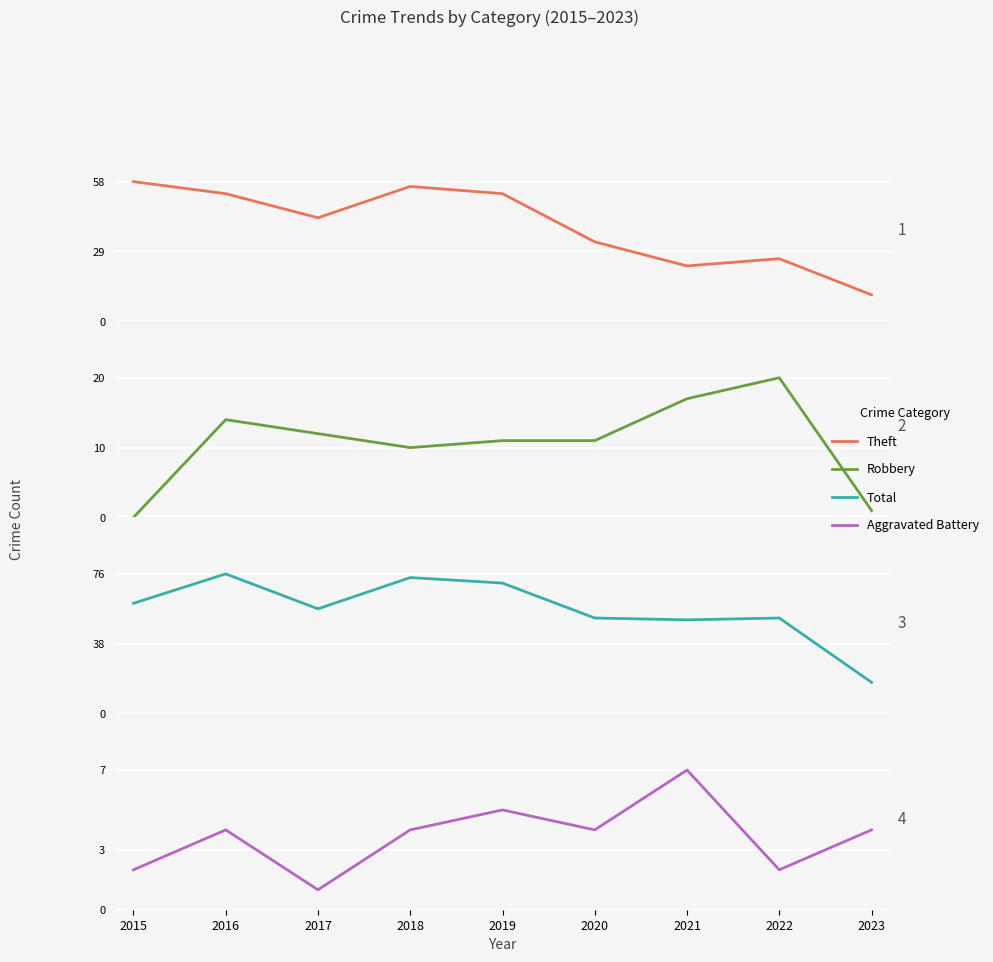

What is the spread (max minus min) of values at 2018?

70